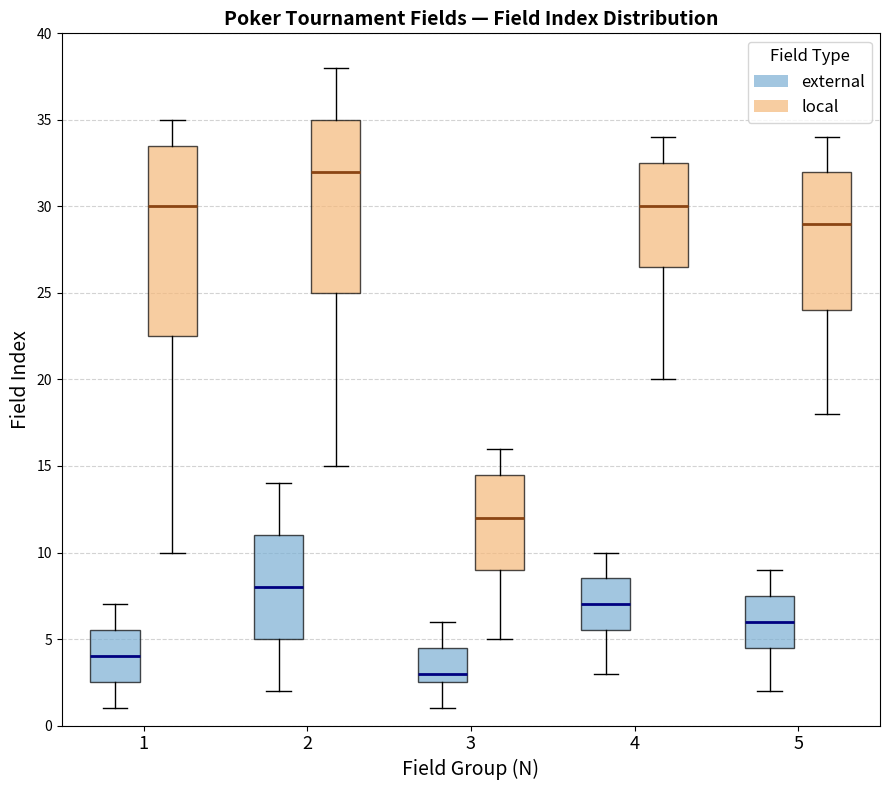

Reading left to right, transcribe this box plot: for each box, give where its median line is, the range the box spans, and where its two whiskers end, as read against the y-axis. The values are not printed on the chart, so give them approximately, as read against the axis.

1 (external): median 4.0, box 2.5 to 5.5, whiskers 1.0 to 7.0
1 (local): median 30.0, box 22.5 to 33.5, whiskers 10.0 to 35.0
2 (external): median 8.0, box 5.0 to 11.0, whiskers 2.0 to 14.0
2 (local): median 32.0, box 25.0 to 35.0, whiskers 15.0 to 38.0
3 (external): median 3.0, box 2.5 to 4.5, whiskers 1.0 to 6.0
3 (local): median 12.0, box 9.0 to 14.5, whiskers 5.0 to 16.0
4 (external): median 7.0, box 5.5 to 8.5, whiskers 3.0 to 10.0
4 (local): median 30.0, box 26.5 to 32.5, whiskers 20.0 to 34.0
5 (external): median 6.0, box 4.5 to 7.5, whiskers 2.0 to 9.0
5 (local): median 29.0, box 24.0 to 32.0, whiskers 18.0 to 34.0